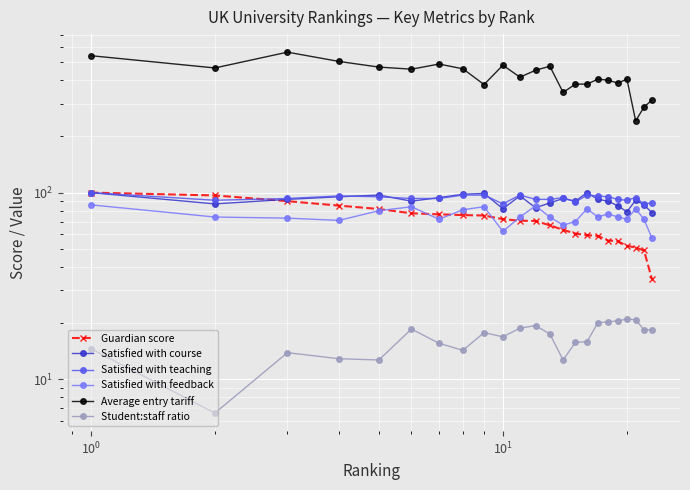

True or false: Satisfied with course and Student:staff ratio intersect in this chart.

False